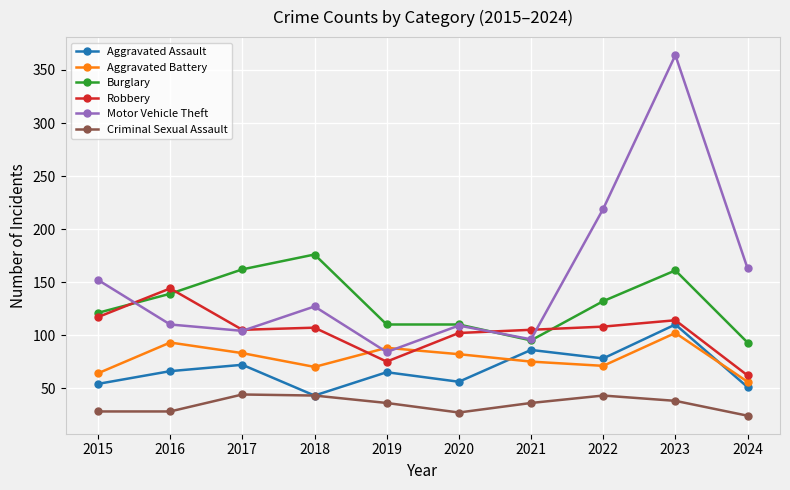

True or false: Criminal Sexual Assault has more than 0 interior local peaks.

True